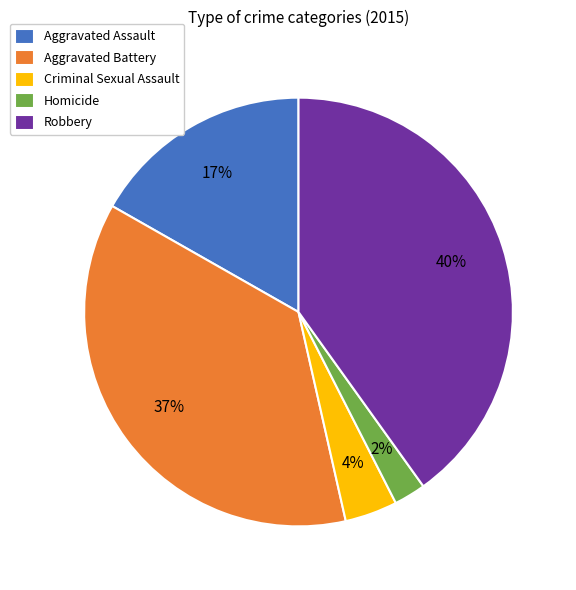

To the nearest percent, what is the combined percentage of Aggravated Battery and Aggravated Assault?

54%